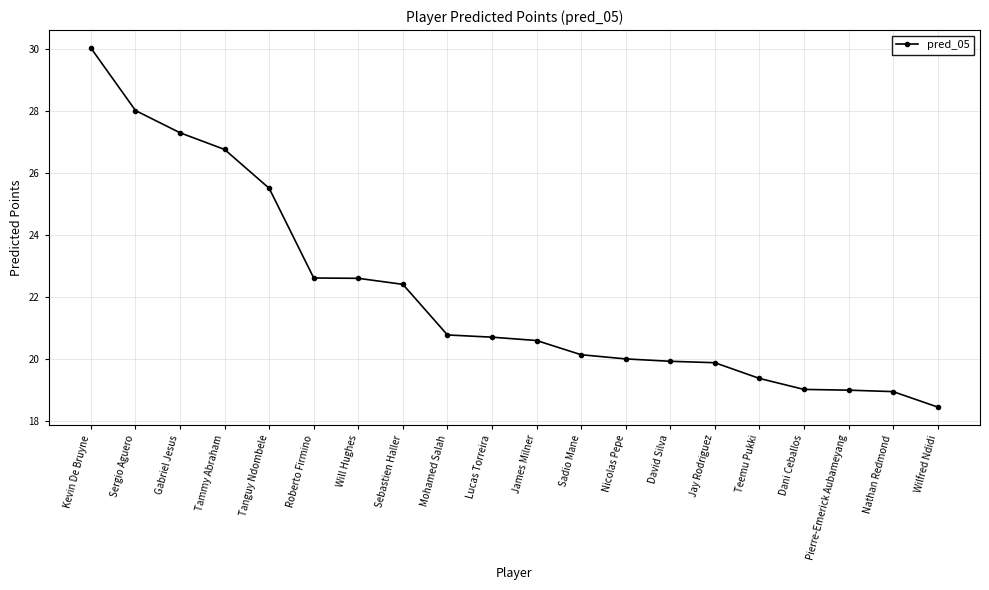

True or false: the data shows 22.4 at Sebastien Haller.

True